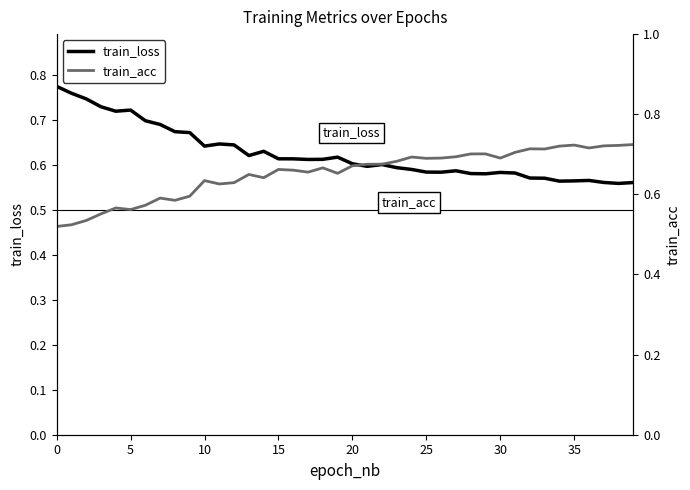

What is the maximum value for train_loss?

0.8